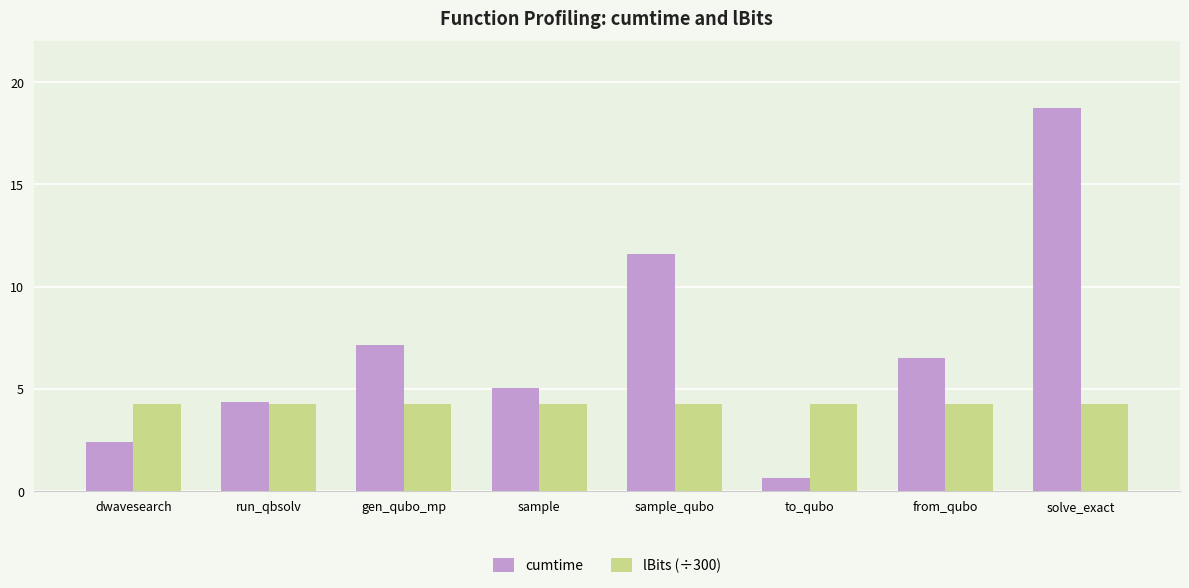

What is the average value of the cumtime series?

7.0